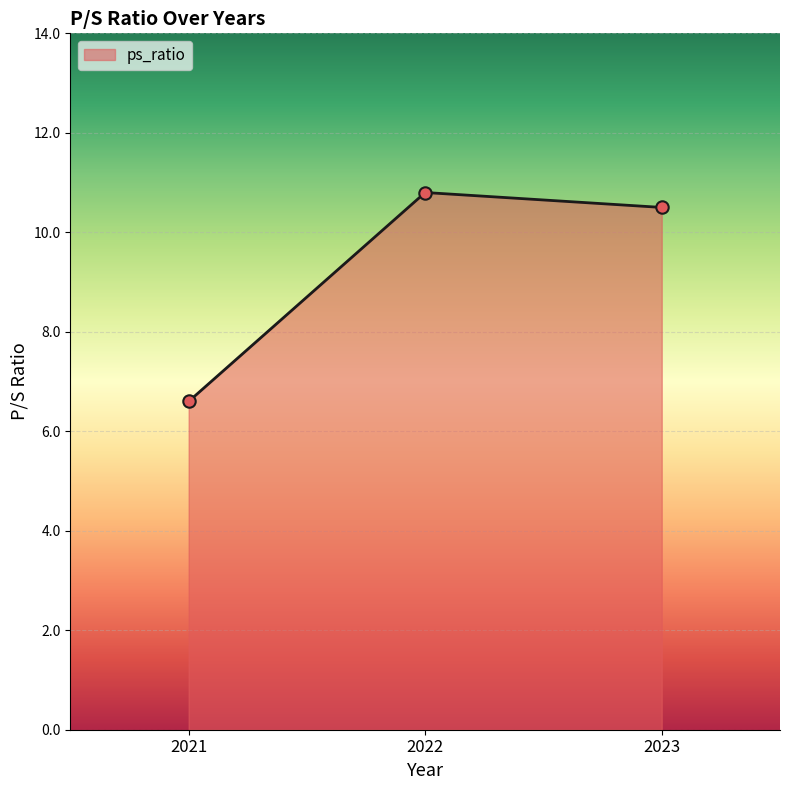

Approximately how many times larger is the value at 2023 compared to 2021?

1.6